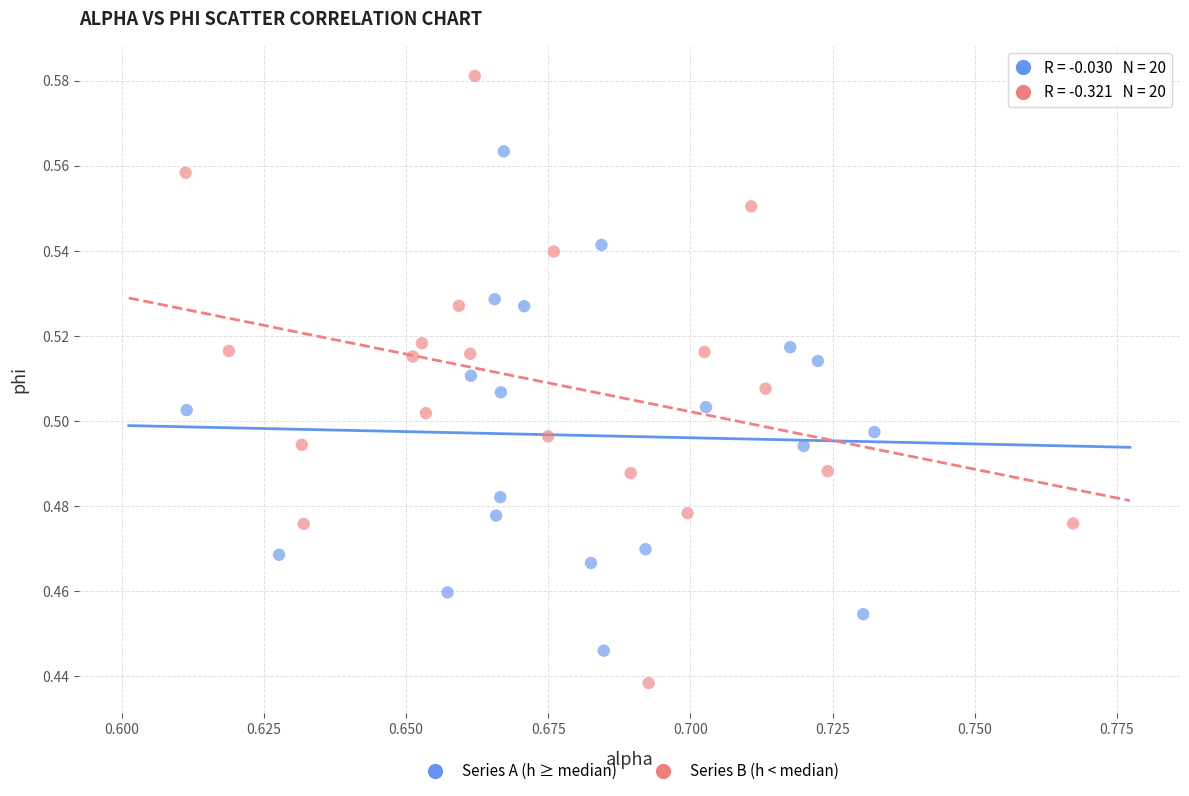

Which series has the largest Y range (max minus min)?

Series B (h < median)